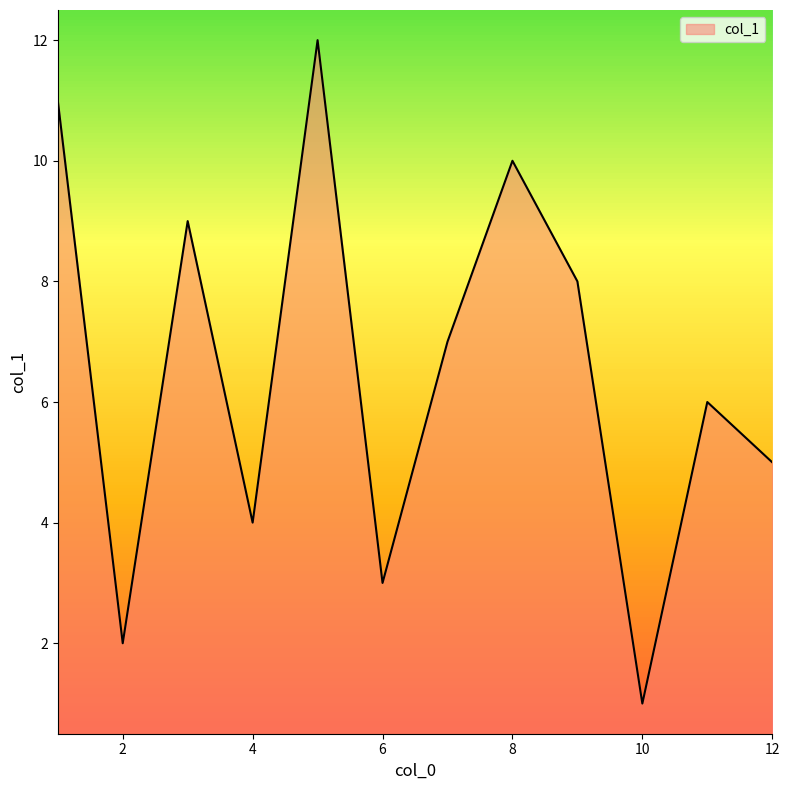

What is the maximum value shown in the chart?

12